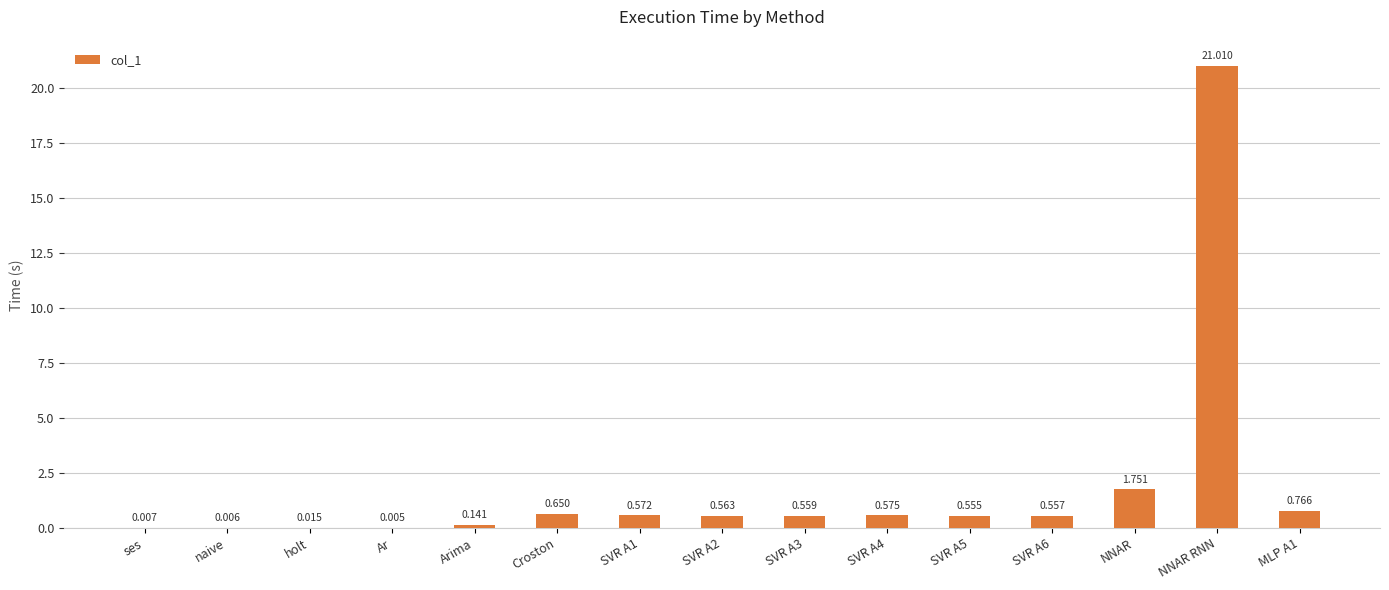

What is the sum of the values at ses and SVR A6?

0.6